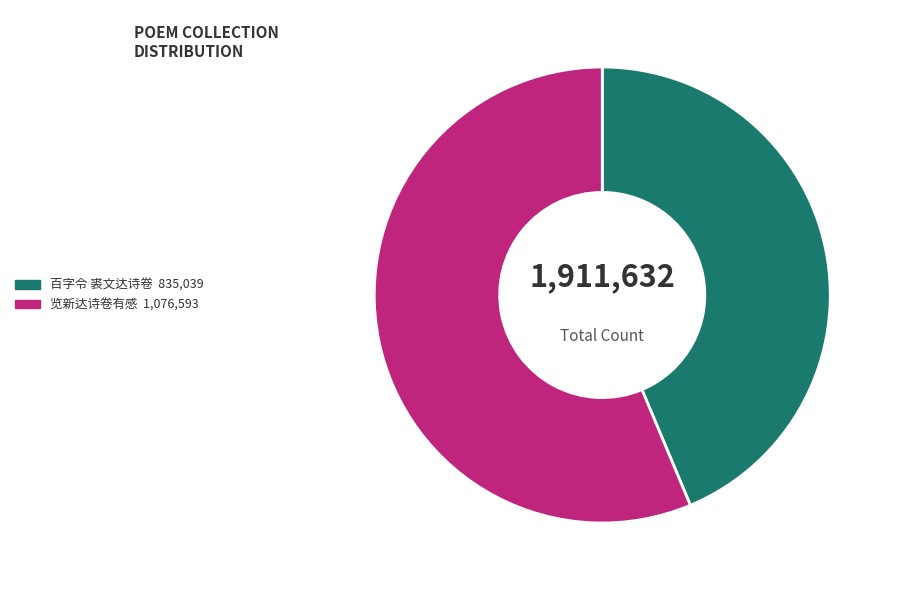

Count the number of slices in the pie.

2